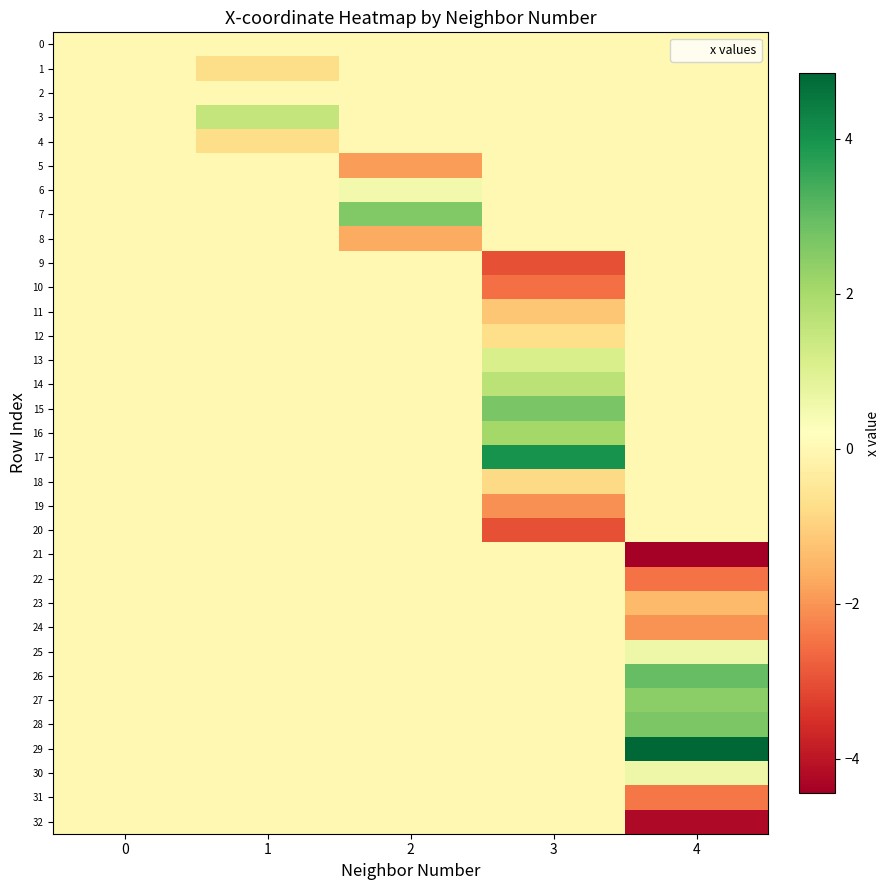

Rank the series by their maximum value, from lowest to highest.

0, 1, 4, 5, 8, 9, 10, 11, 12, 18, 19, 20, 21, 22, 23, 24, 31, 32, 2, 6, 30, 25, 13, 3, 14, 16, 27, 7, 28, 15, 26, 17, 29